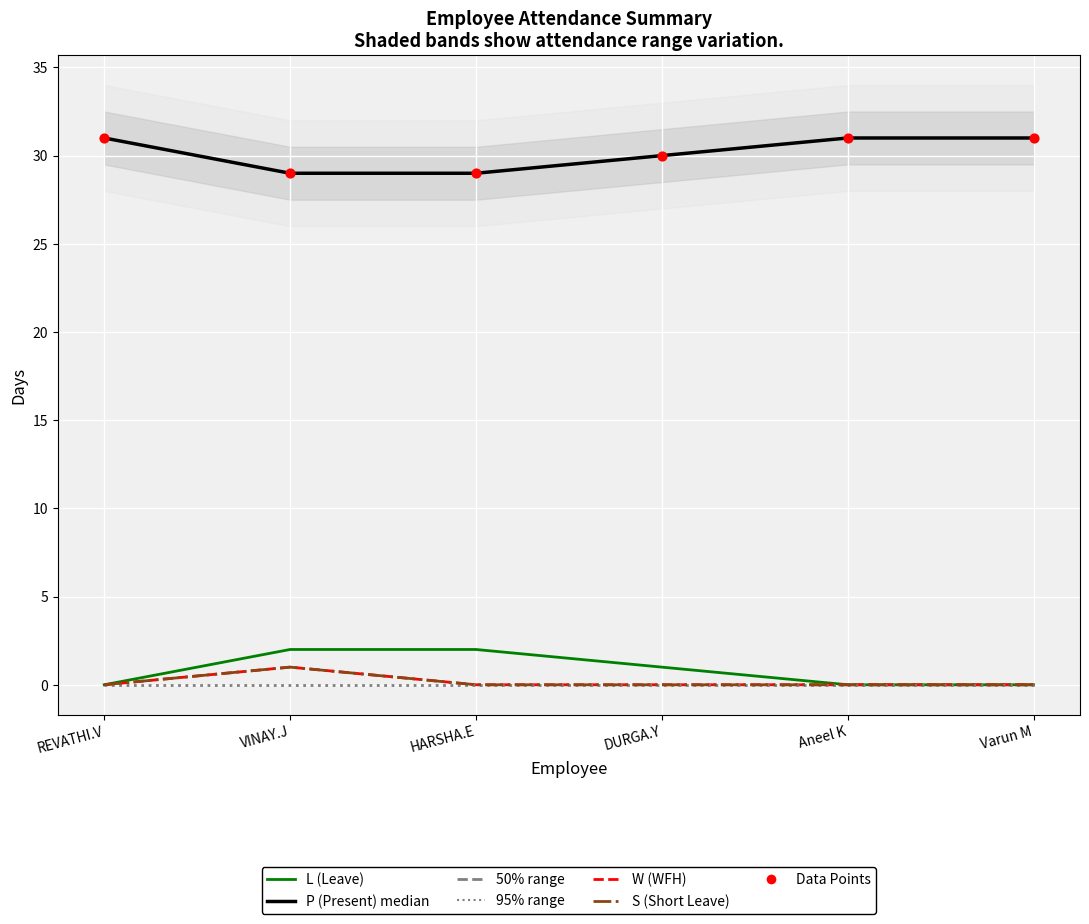

At how many categories does at least one series exceed 1?

6